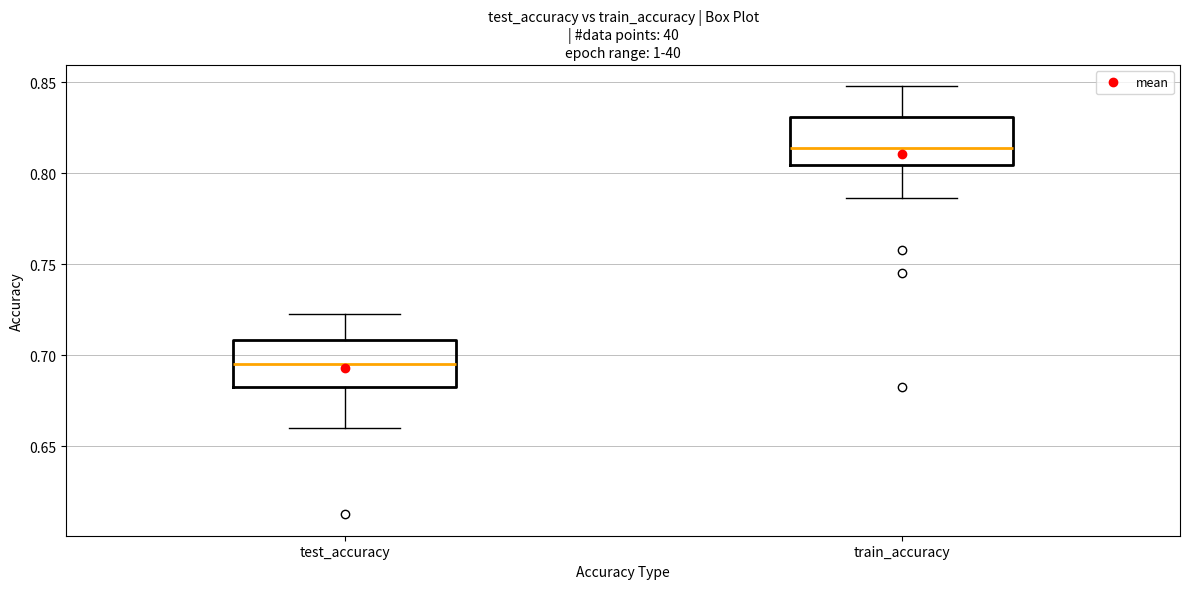

Reading left to right, read every box against the y-axis: the position of its median line, the range the box covers, and the ends of its whiskers. The values are not printed on the chart, so give them approximately, as read against the axis.

test_accuracy: median 0.695, box 0.685 to 0.710, whiskers 0.660 to 0.720
train_accuracy: median 0.815, box 0.805 to 0.830, whiskers 0.785 to 0.850